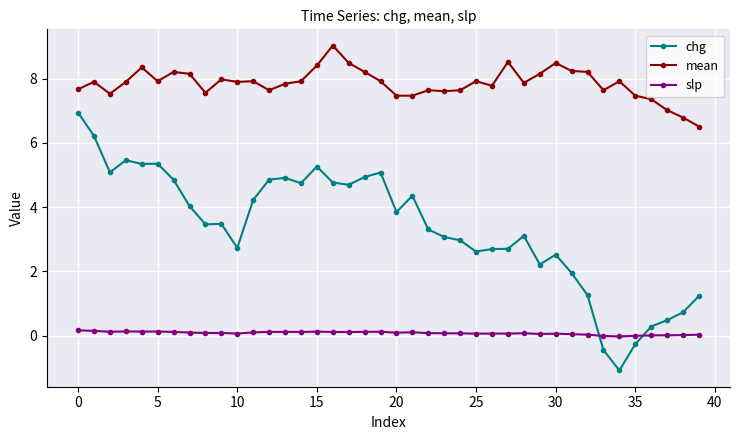

Which series has the largest total across all categories?

mean